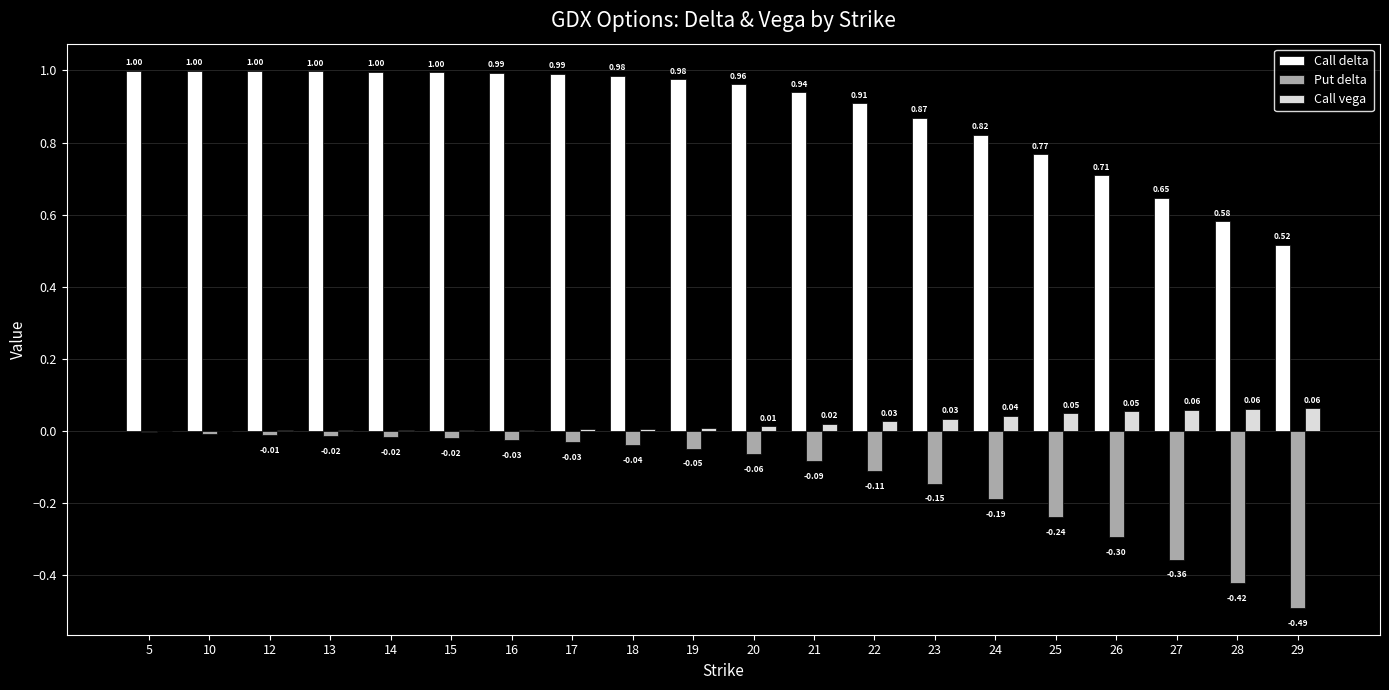

What is the sum of the Call delta values at 25 and 22?

1.7